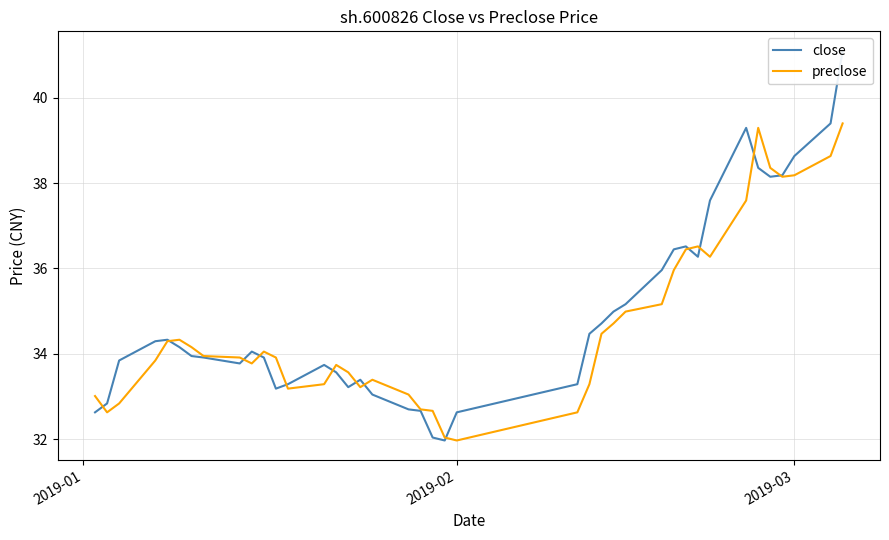

What is the highest value of the preclose series?

39.4